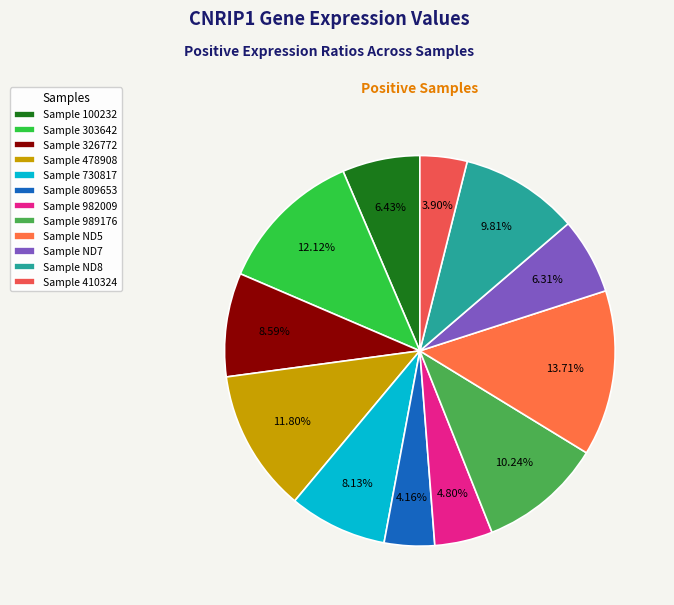

Count the number of slices in the pie.

12